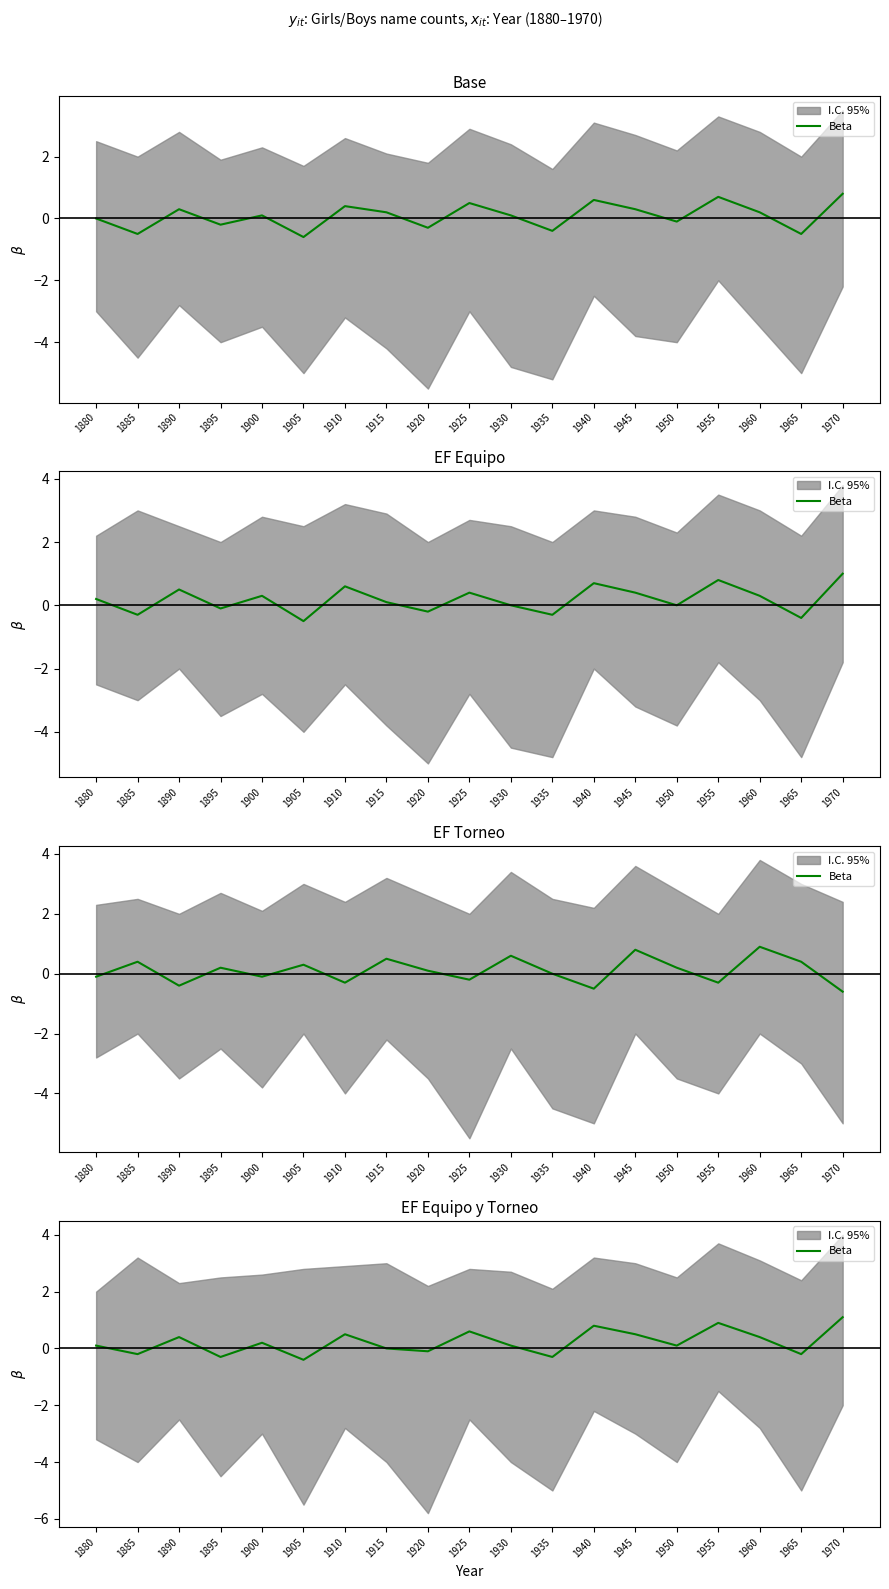

Which category has the lowest value across all series?

1905